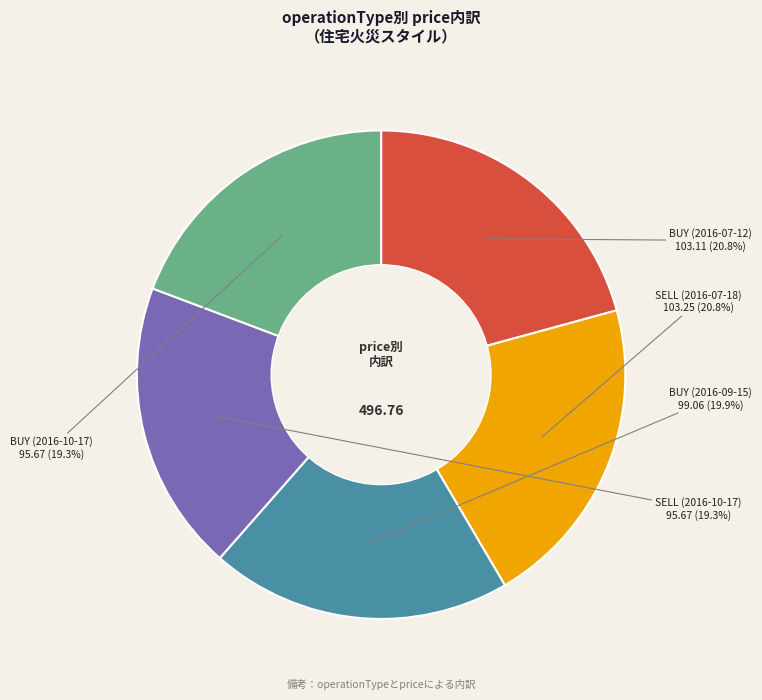

The SELL (2016-07-18) slice represents 21% of the pie. True or false?

True